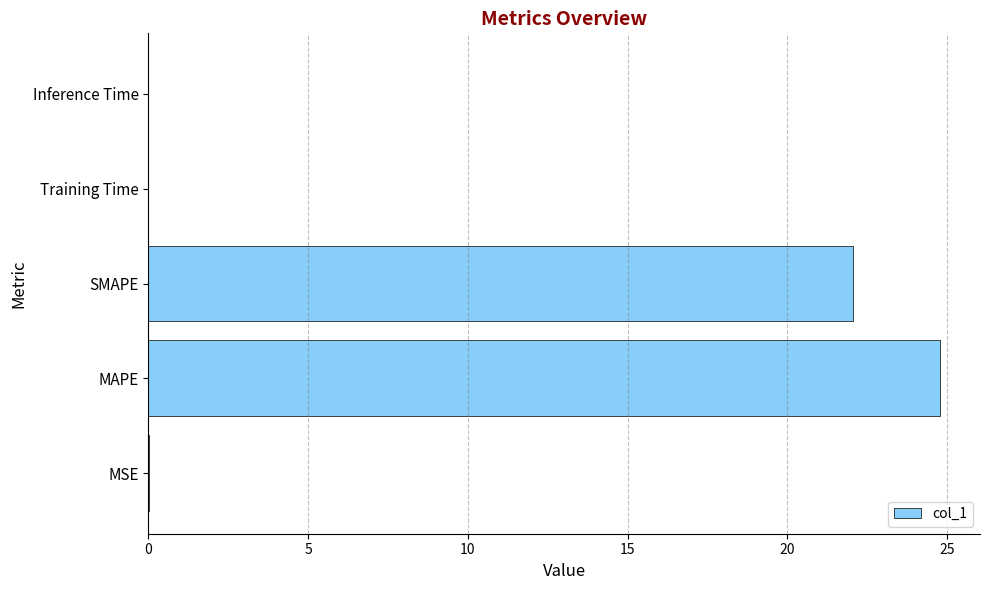

What is the greatest value displayed?

24.8